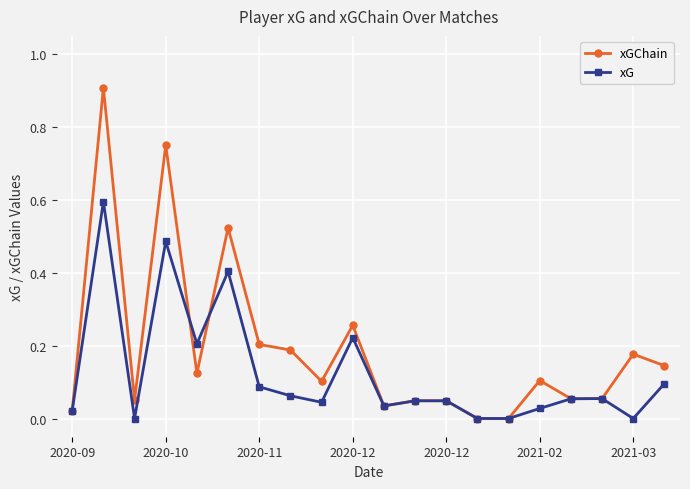

Which series has the largest total across all categories?

xGChain